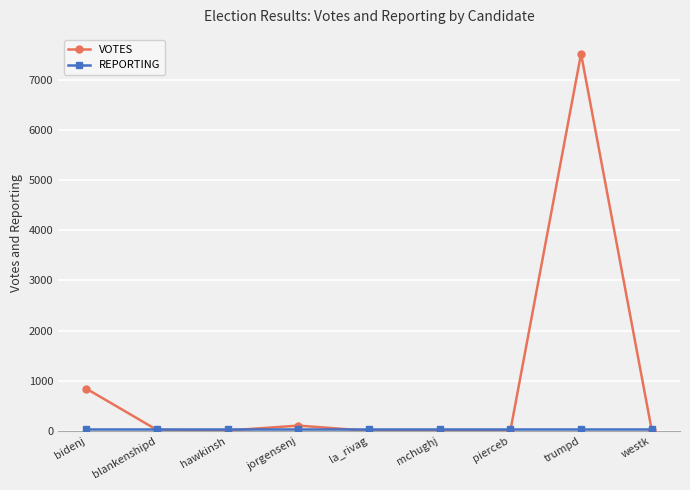

The value of VOTES at bidenj is 843. True or false?

True